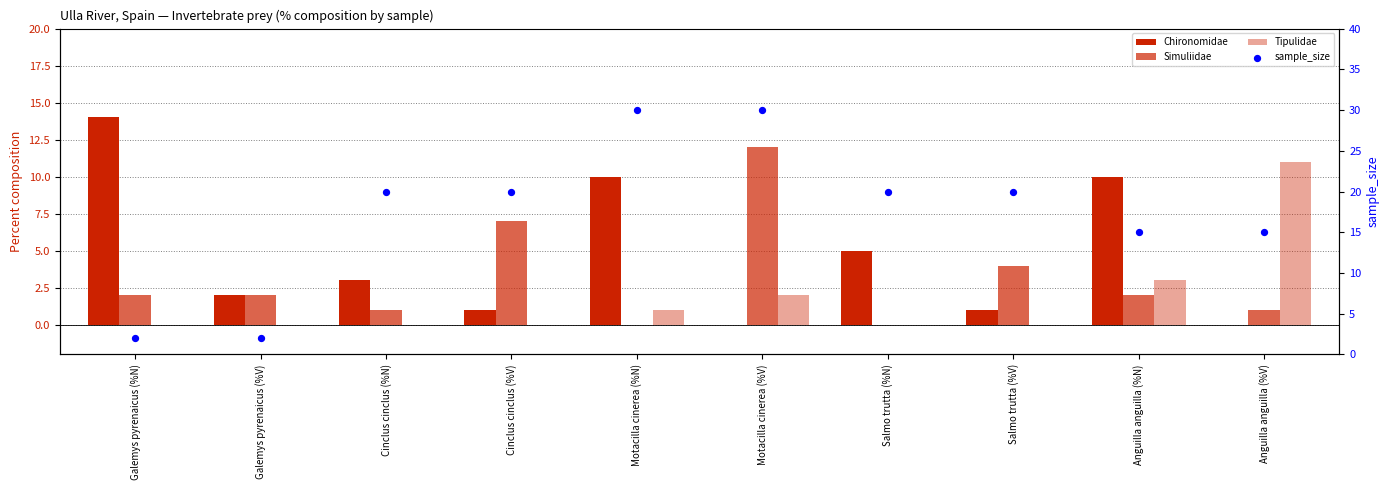

What are all the series names shown in the legend?

Chironomidae, Simuliidae, Tipulidae, sample_size